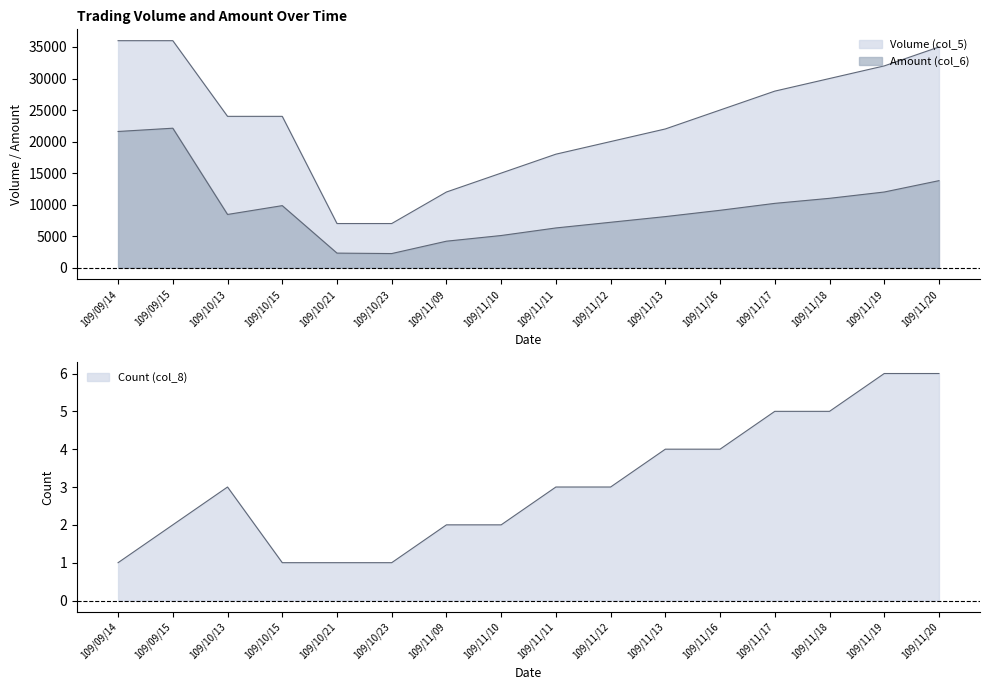

At which label is Count (col_8) closest to 3?

109/10/13